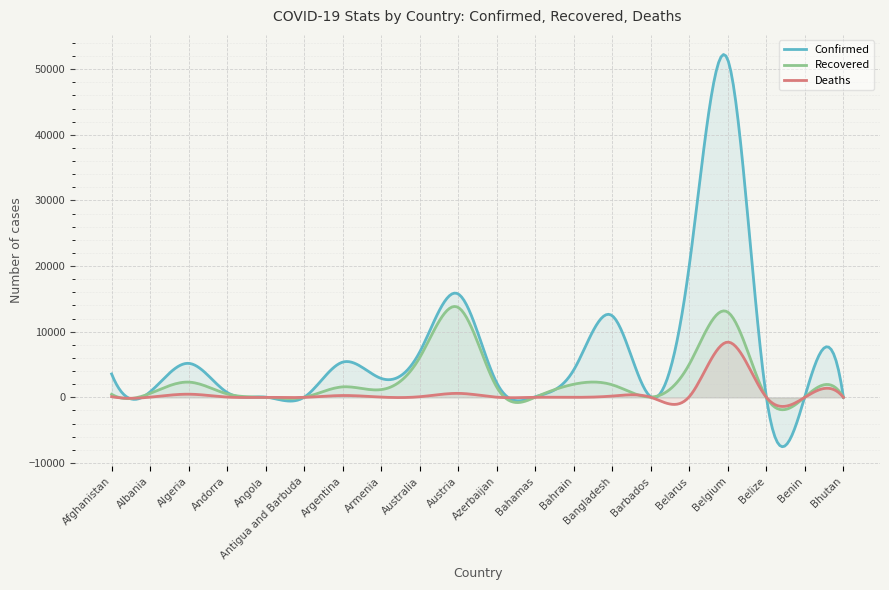

Is it true that Recovered equals 2323 at Algeria?

True